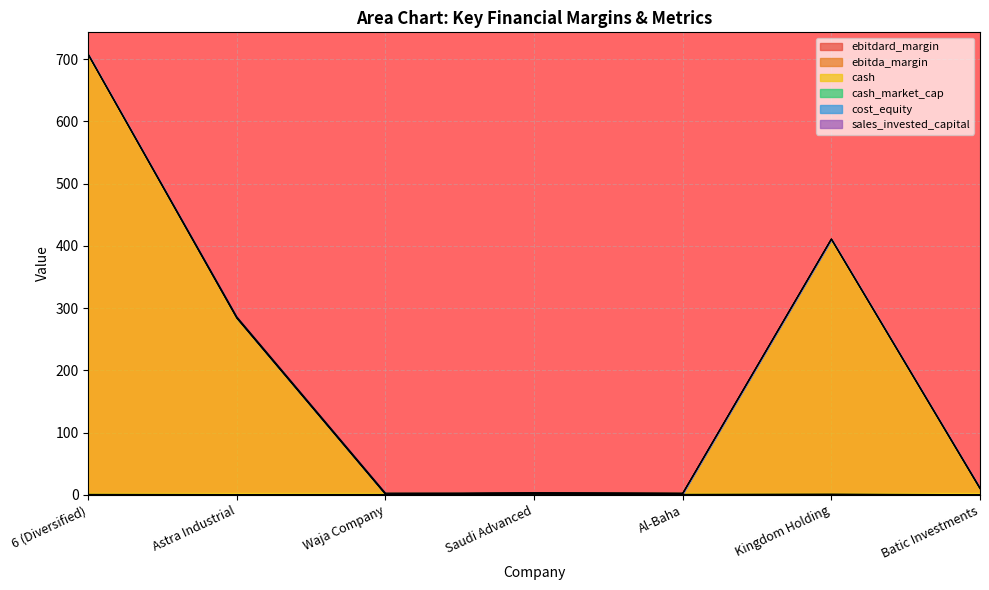

The value of cash at 6 (Diversified) is 707.5. True or false?

True